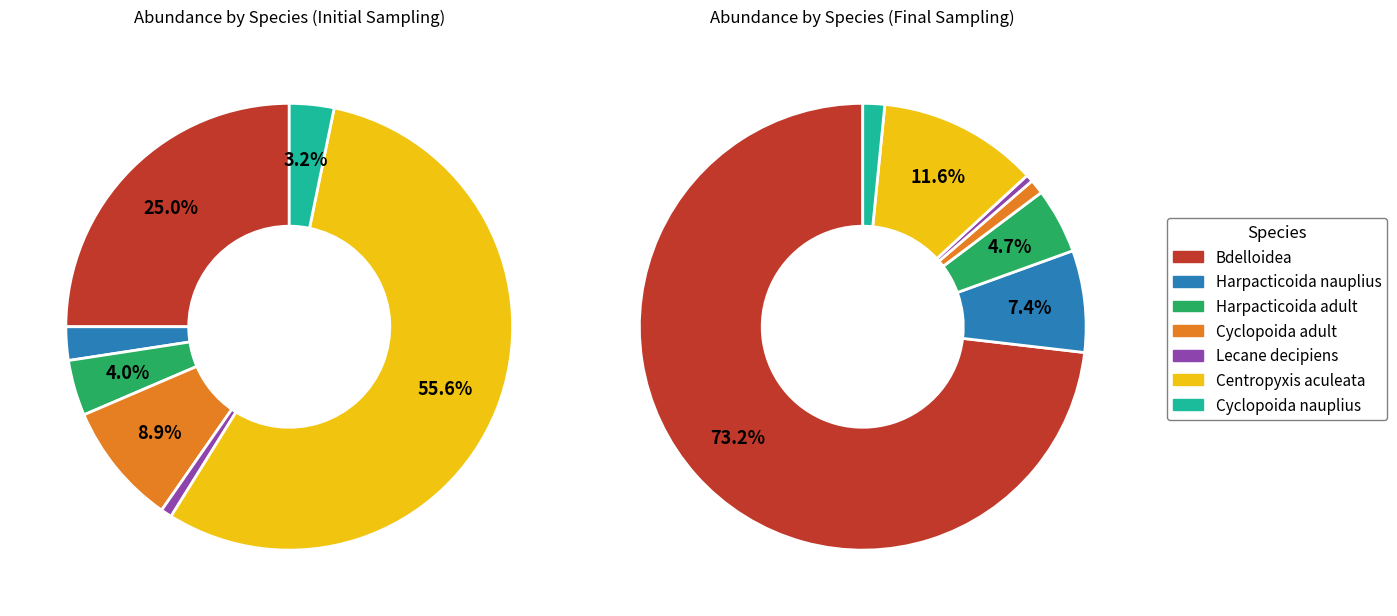

To the nearest percent, what portion does Harpacticoida nauplius represent?

2%